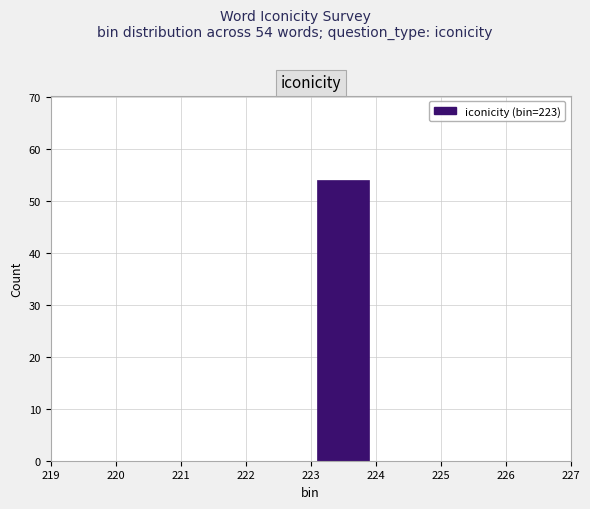

Which range on the x-axis has the tallest bar?

223 to 224